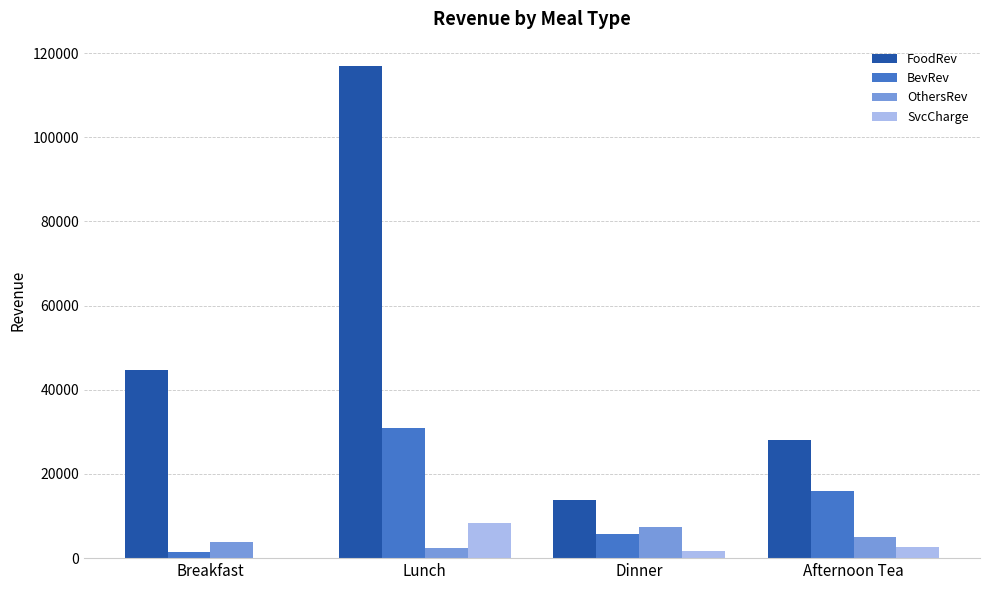

Which series changed the most between Breakfast and Lunch?

FoodRev